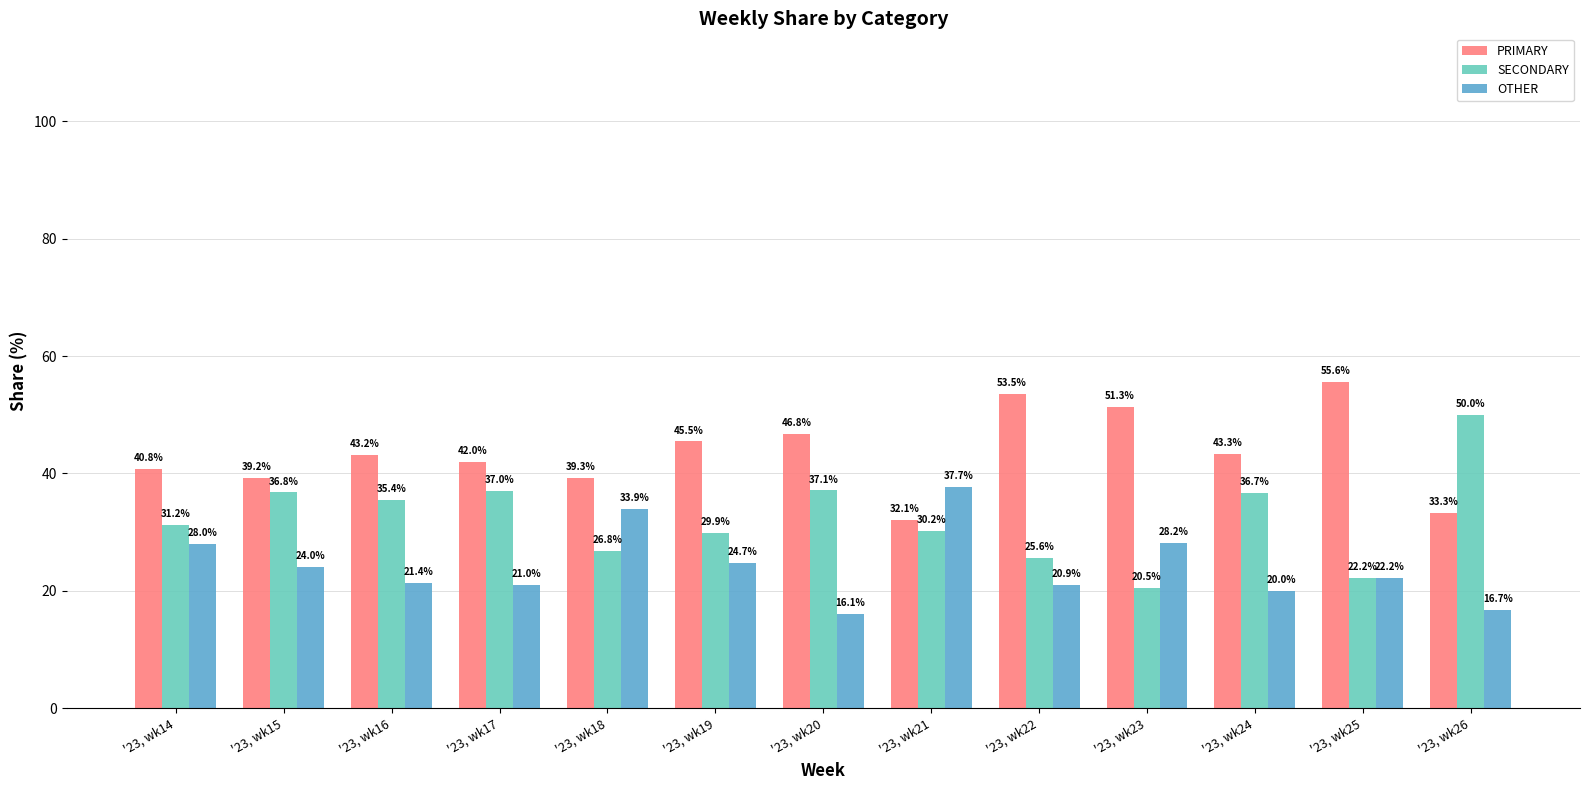

Which series changed the most between '23, wk14 and '23, wk17?

OTHER